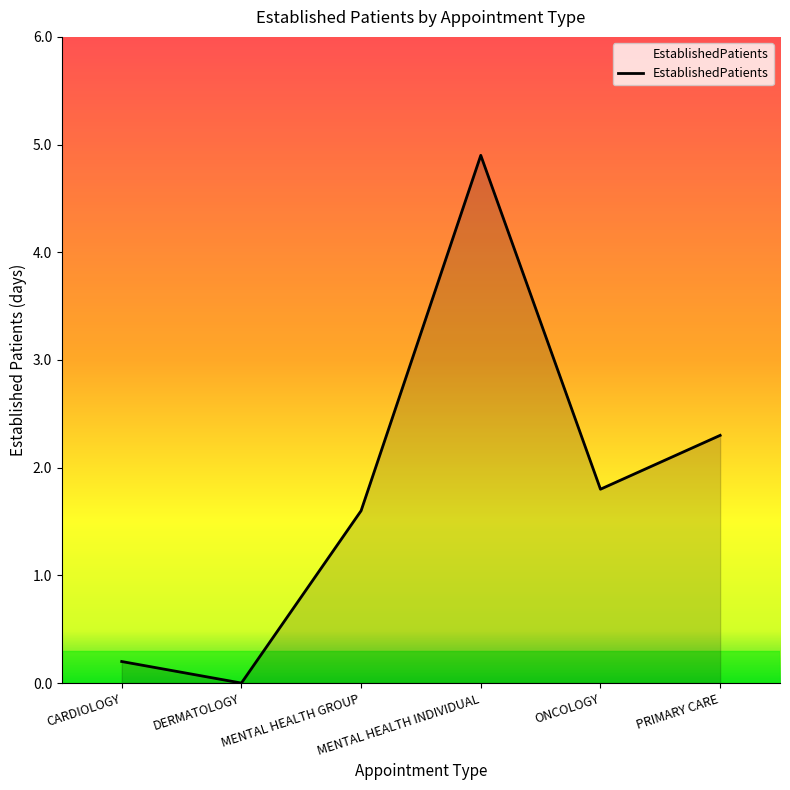

How many interior local valleys (lower than both neighbors) does the data have?

2